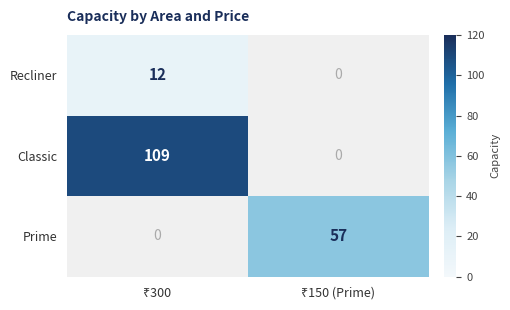

How many distinct data groups are displayed?

3